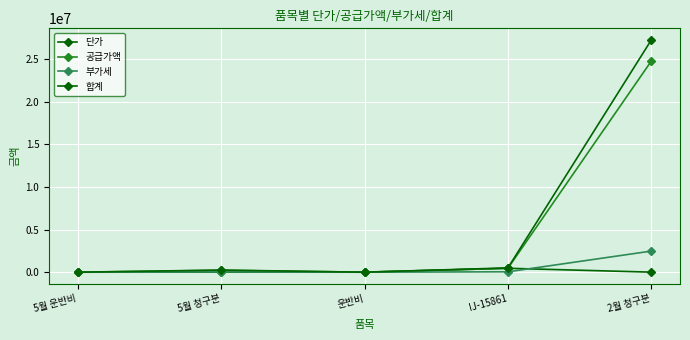

Reading left to right, transcribe all the data shown in this chart.

단가: 0	4910	0	458040	5320
공급가액: 0	225860	0	458040	24759280
부가세: 0	22586	0	45804	2475928
합계: 0	248446	0	503844	27235208